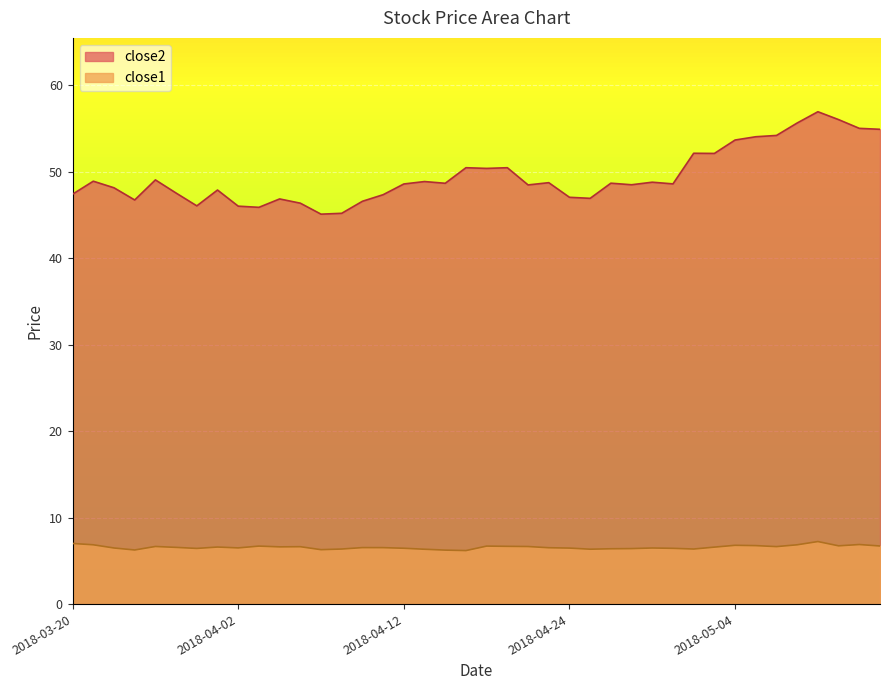

List the series in order of their overall mean, highest first.

close2, close1